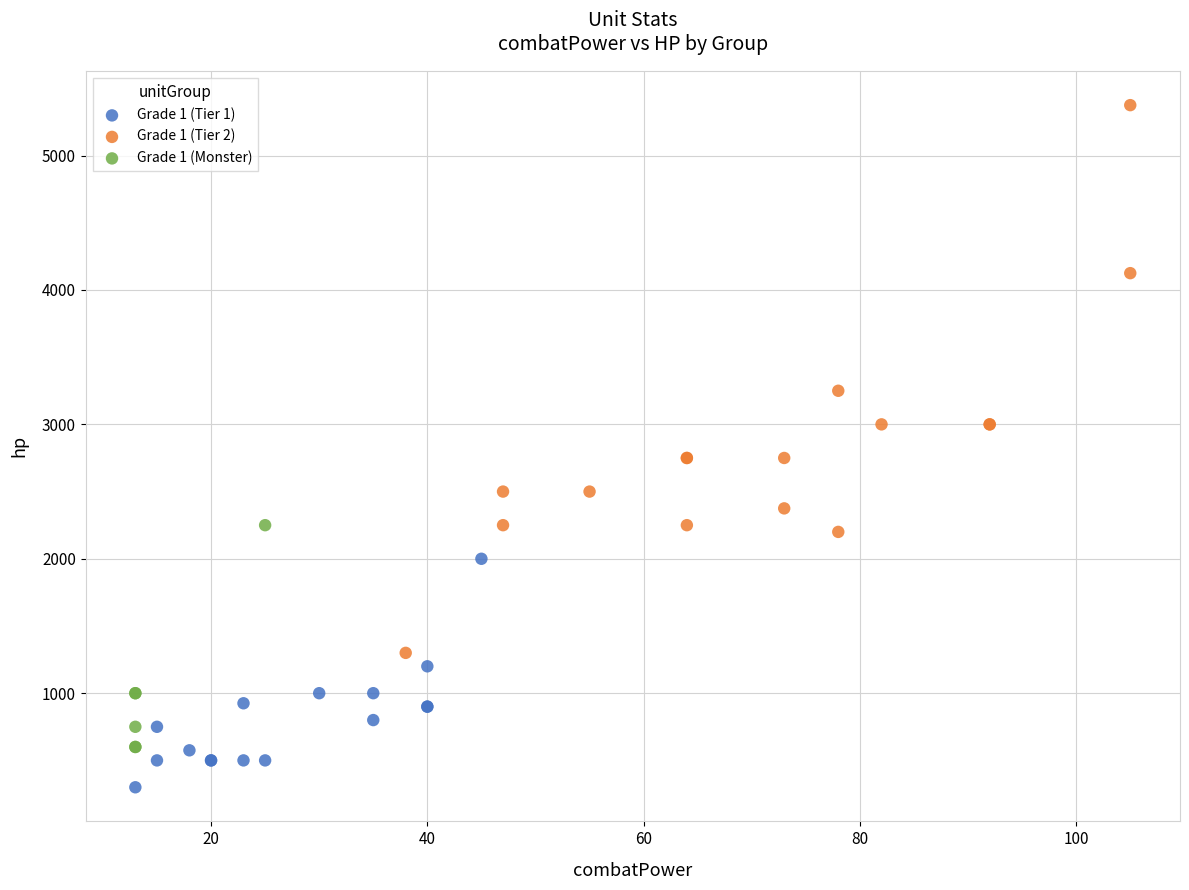

Which series has the widest spread of Y values?

Grade 1 (Tier 2)